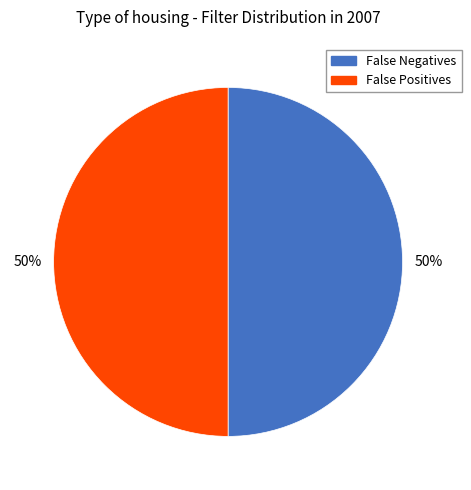

To the nearest percent, what is the average slice percentage?

50%